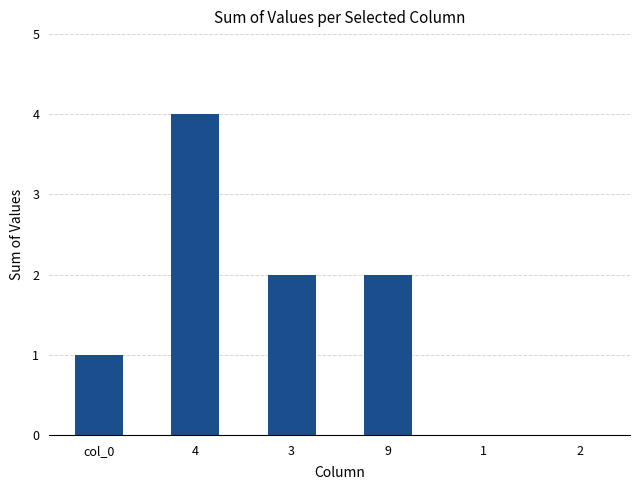

Approximately how many times larger is the value at 9 compared to col_0?

2.0